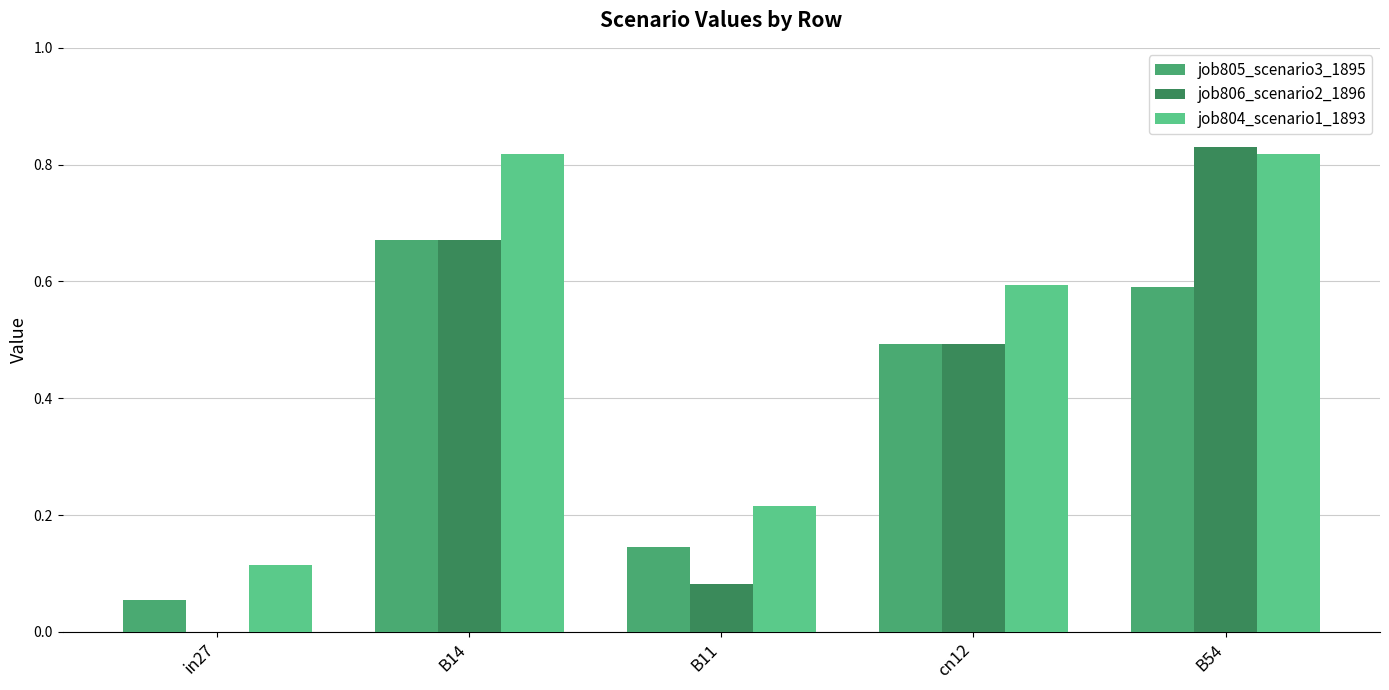

Between cn12 and B54, which series saw the biggest shift?

job806_scenario2_1896